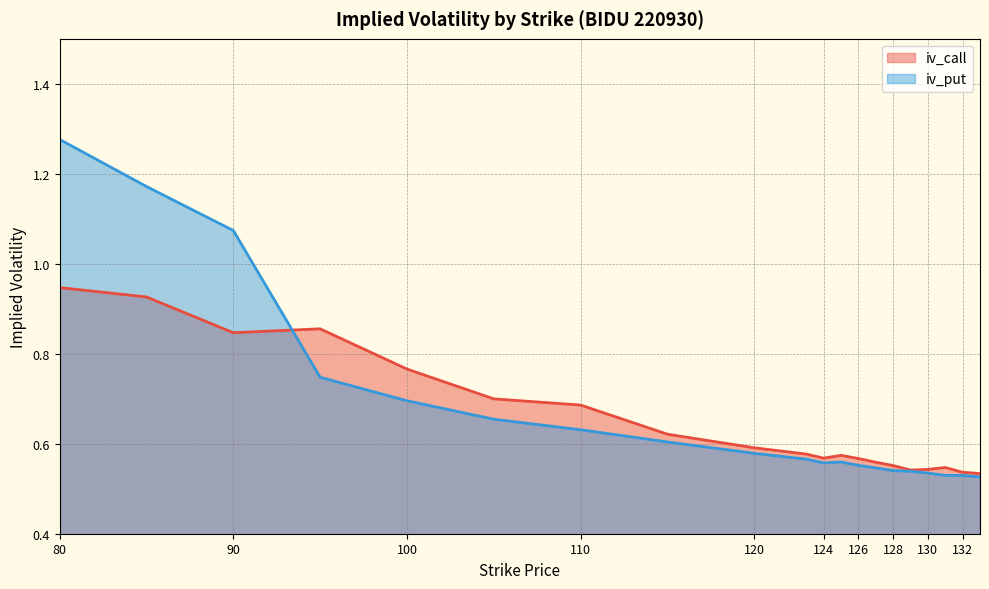

Which has a higher value, 124 or 85?

85